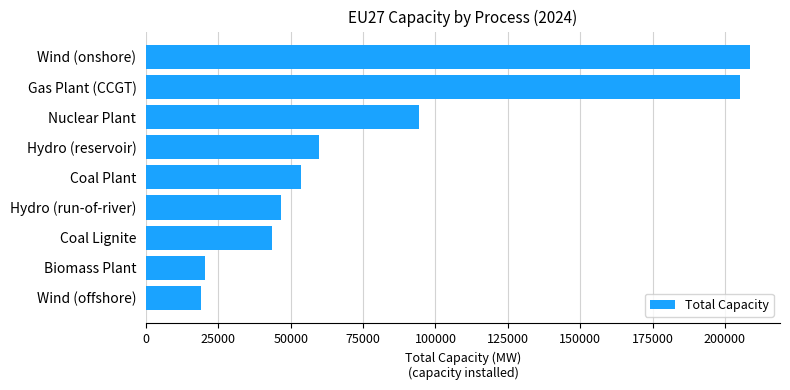

Are the bars horizontal?

Yes